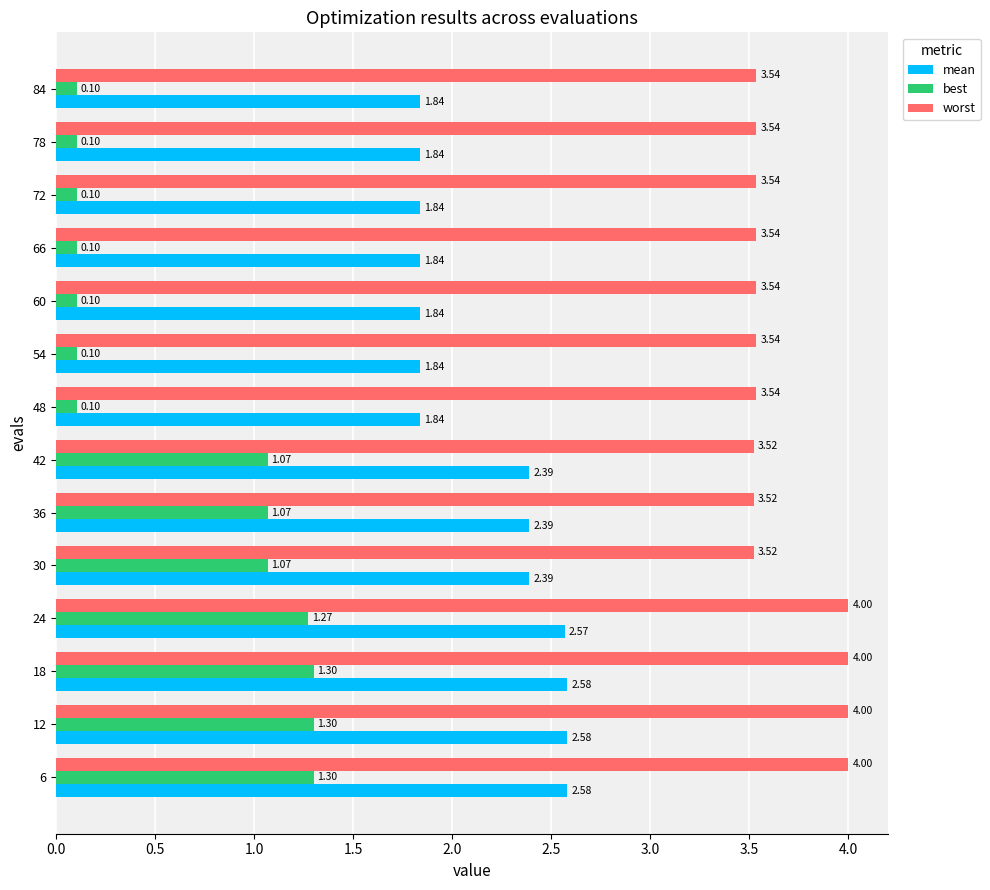

At how many categories does at least one series exceed 1?

14